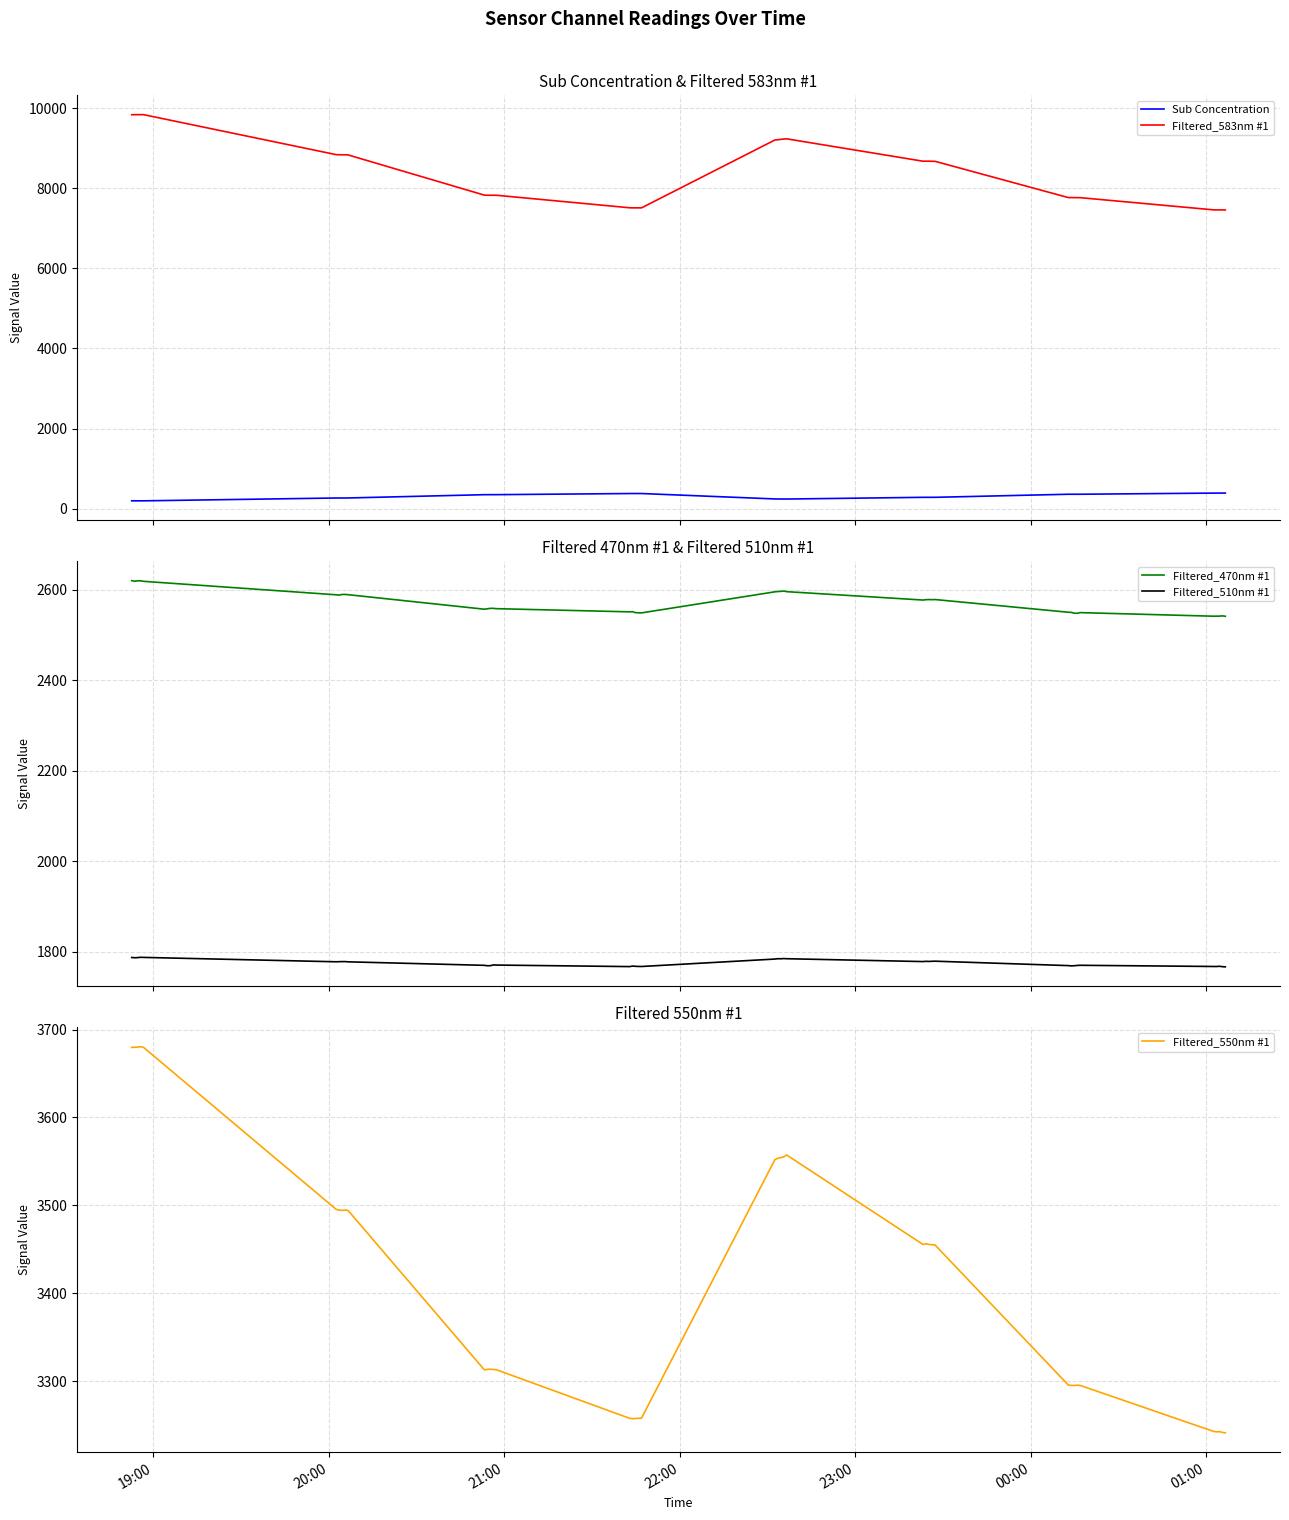

True or false: Filtered_583nm #1 and Sub Concentration intersect in this chart.

False